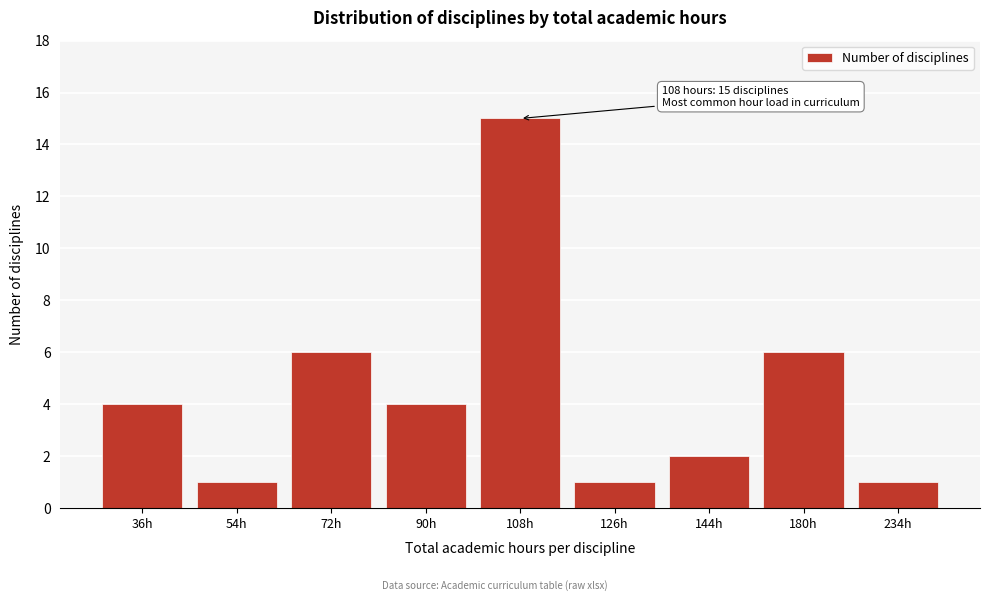

Reading left to right, transcribe all the data shown in this chart.

4	1	6	4	15	1	2	6	1